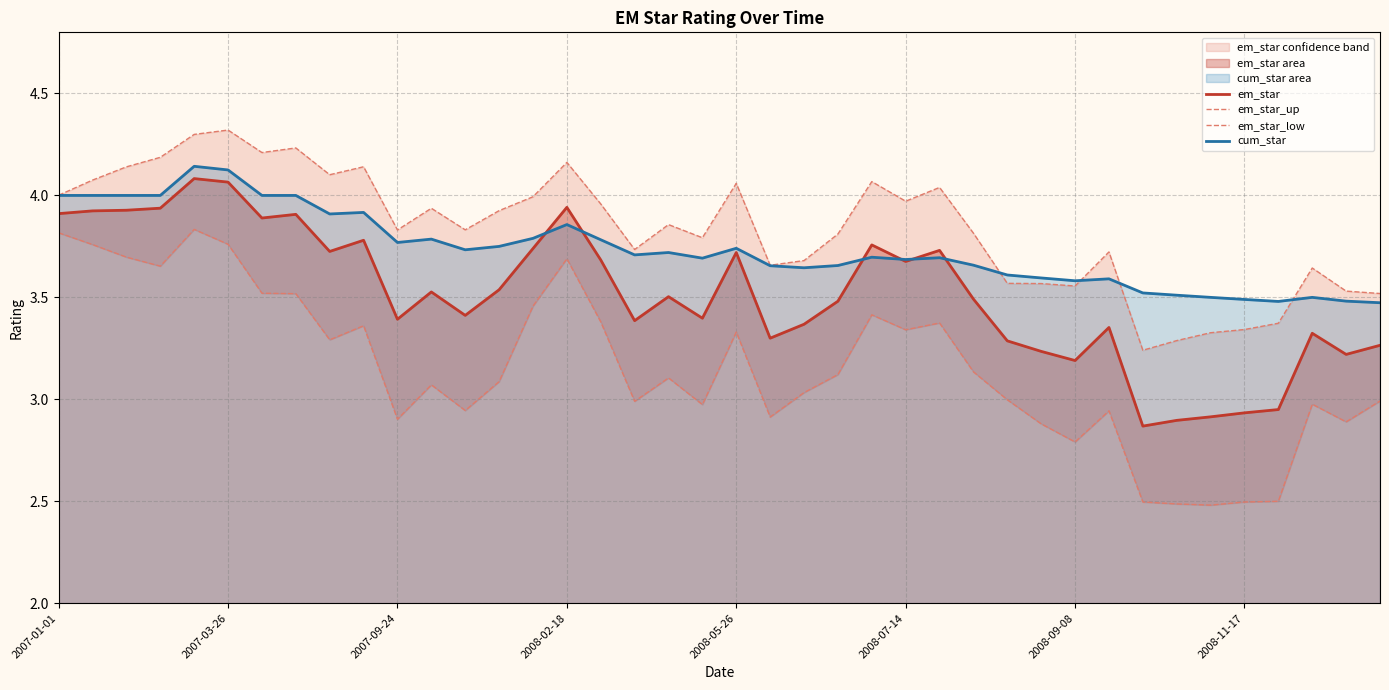

Is the value of em_star_low at 39 greater than the value of cum_star at 2008-02-18?

No